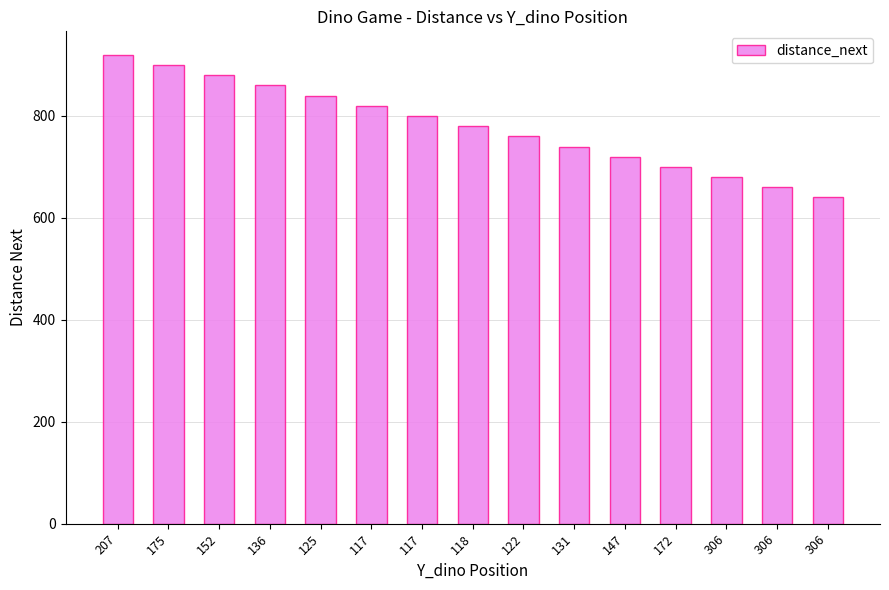

Which has a higher value, 172 or 125?

125